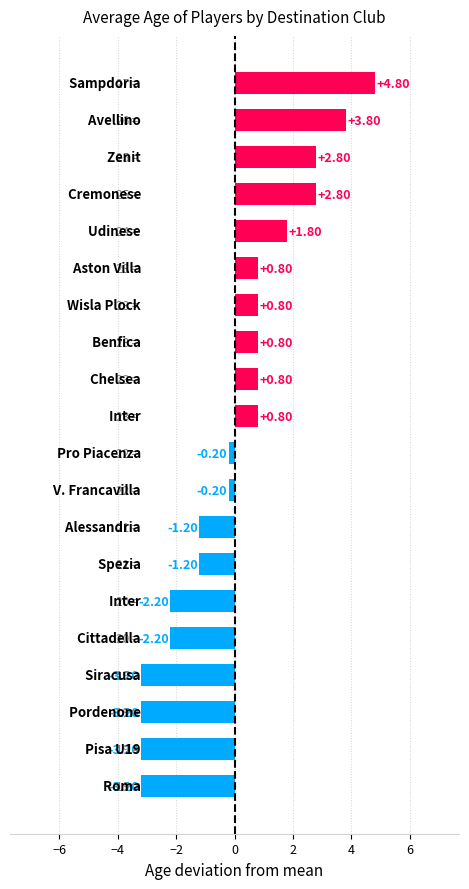

What is the difference between the second highest and minimum values?

7.0